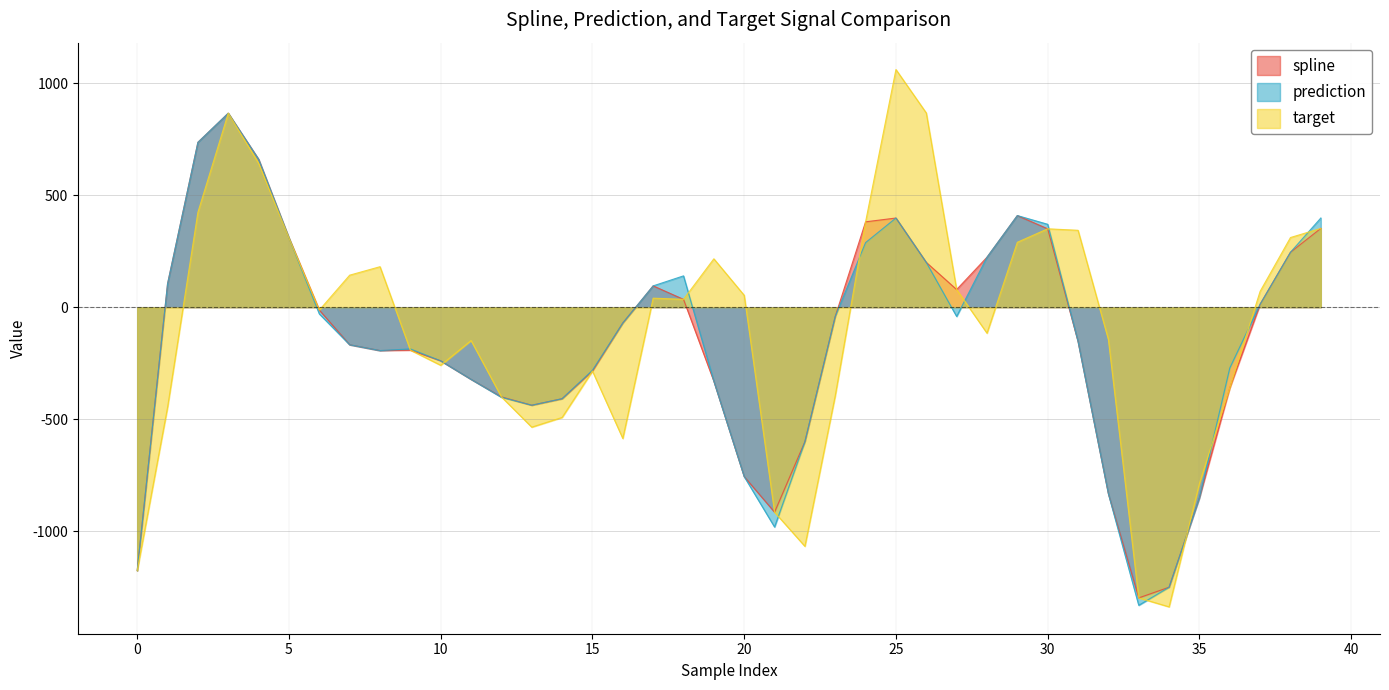

What is the maximum value for spline?

865.8